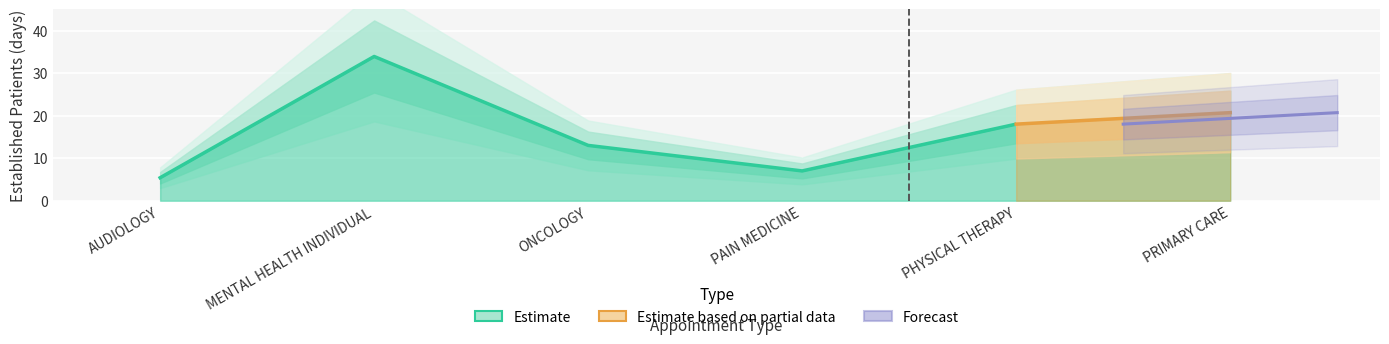

What is the average value?

16.3